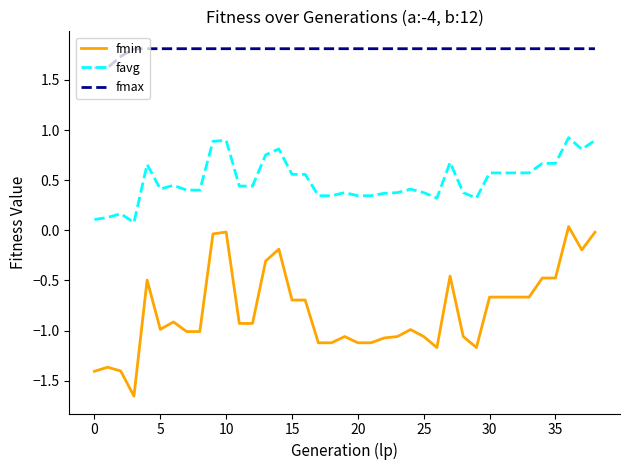

Which series has the largest total across all categories?

fmax